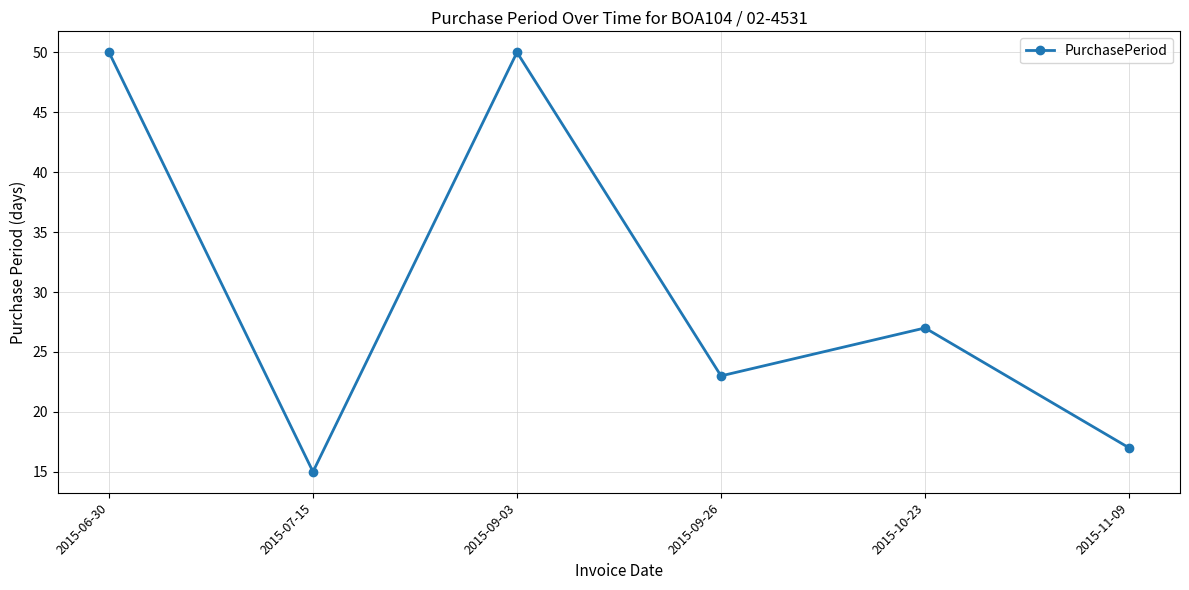

At which category does the data reach its first local peak?

2015-09-03